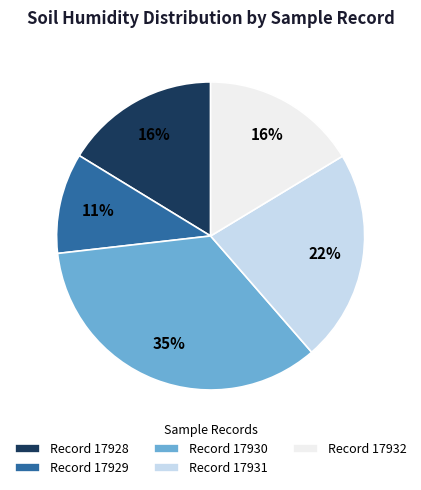

Which slice is the smallest?

Record 17929